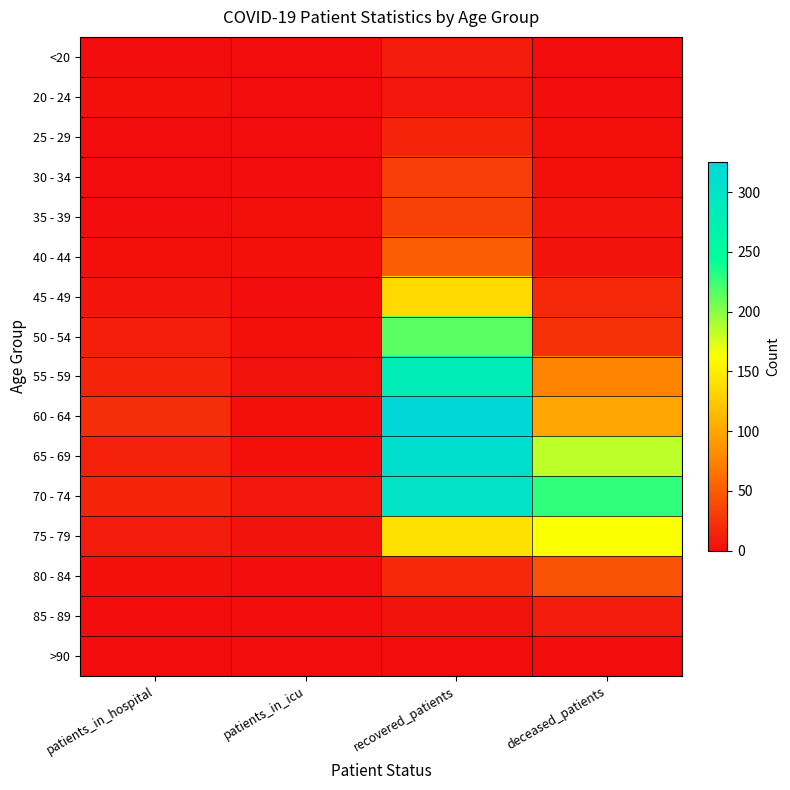

List the series in order of their peak value, highest first.

60 - 64, 65 - 69, 70 - 74, 55 - 59, 50 - 54, 75 - 79, 45 - 49, 40 - 44, 80 - 84, 35 - 39, 30 - 34, 25 - 29, <20, 85 - 89, 20 - 24, >90